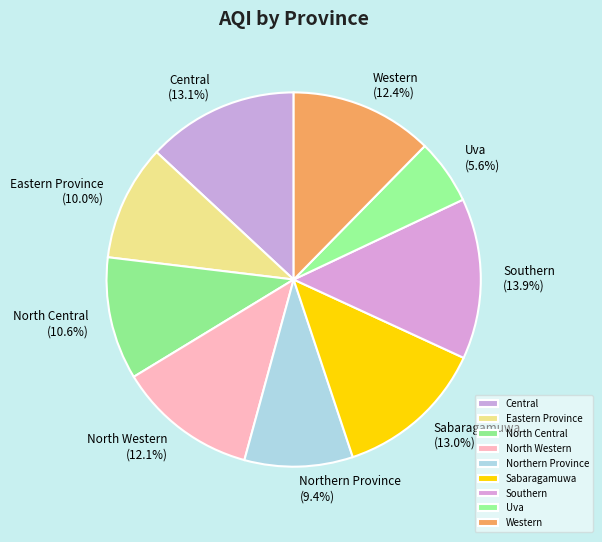

Do Eastern Province and Southern together represent more than half of the pie?

No